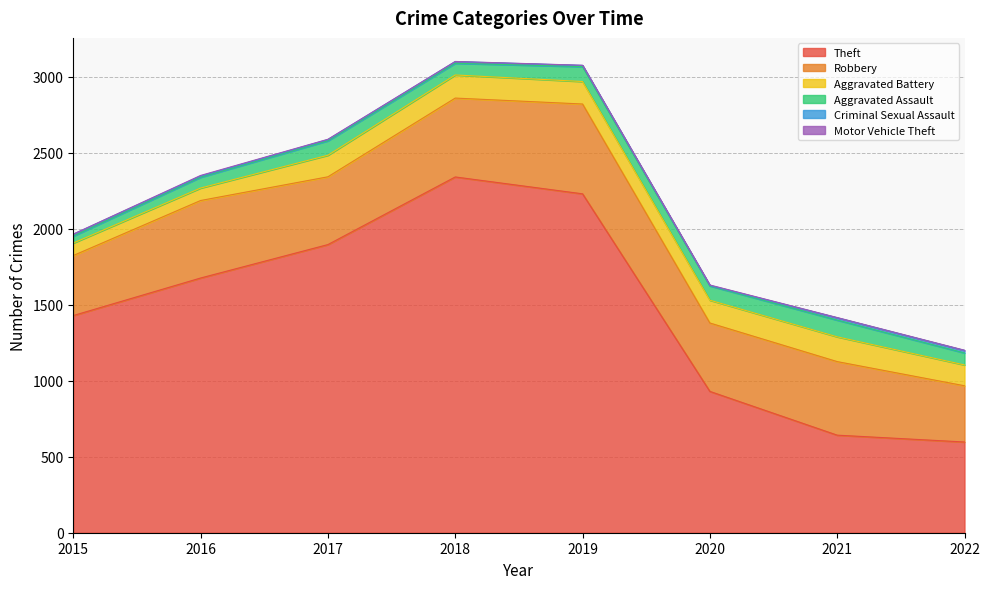

Between 2016 and 2019, which series saw the biggest shift?

Theft